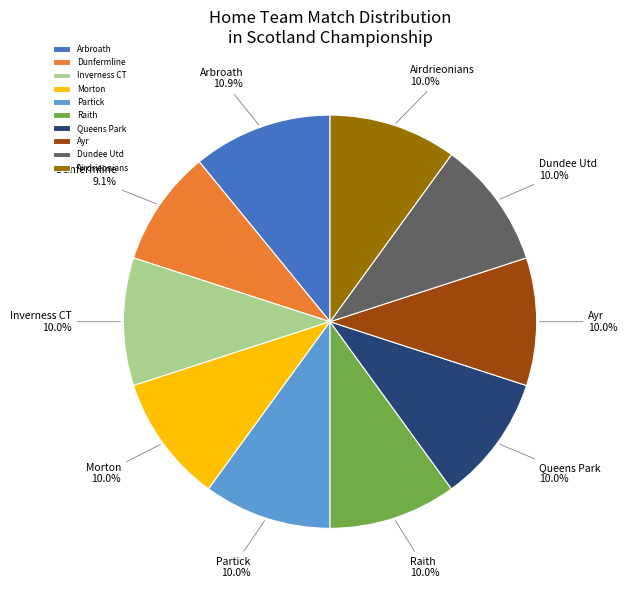

To the nearest percent, what is the average slice percentage?

10%